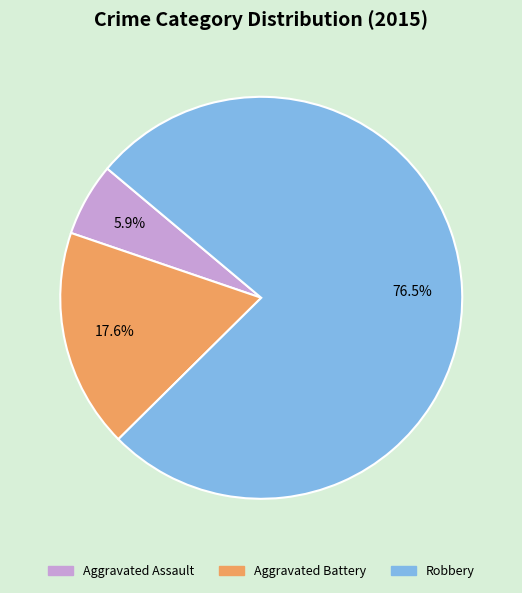

How many slices are in this pie chart?

3